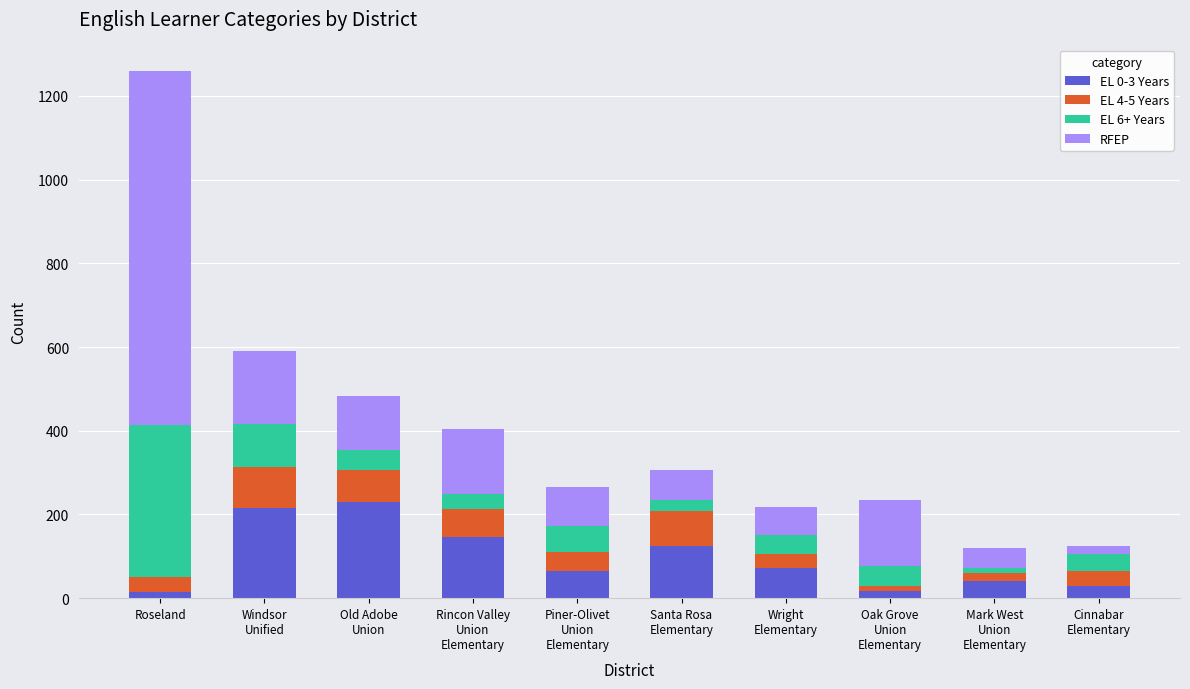

At which category is the sum across all series the highest?

Roseland